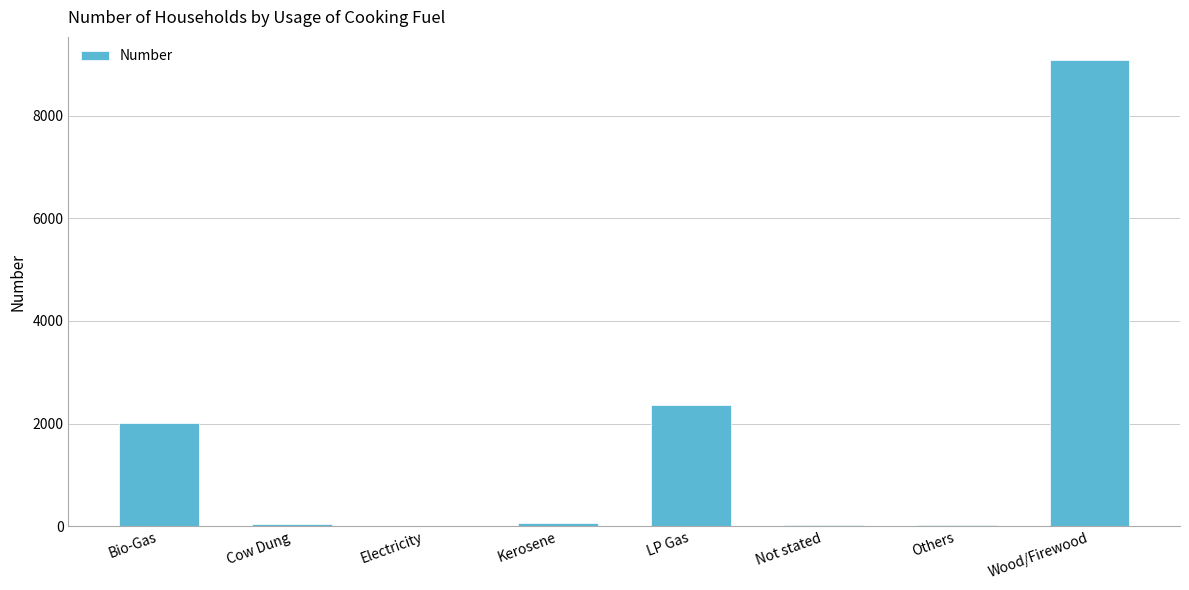

What is the sum of all values?

13623